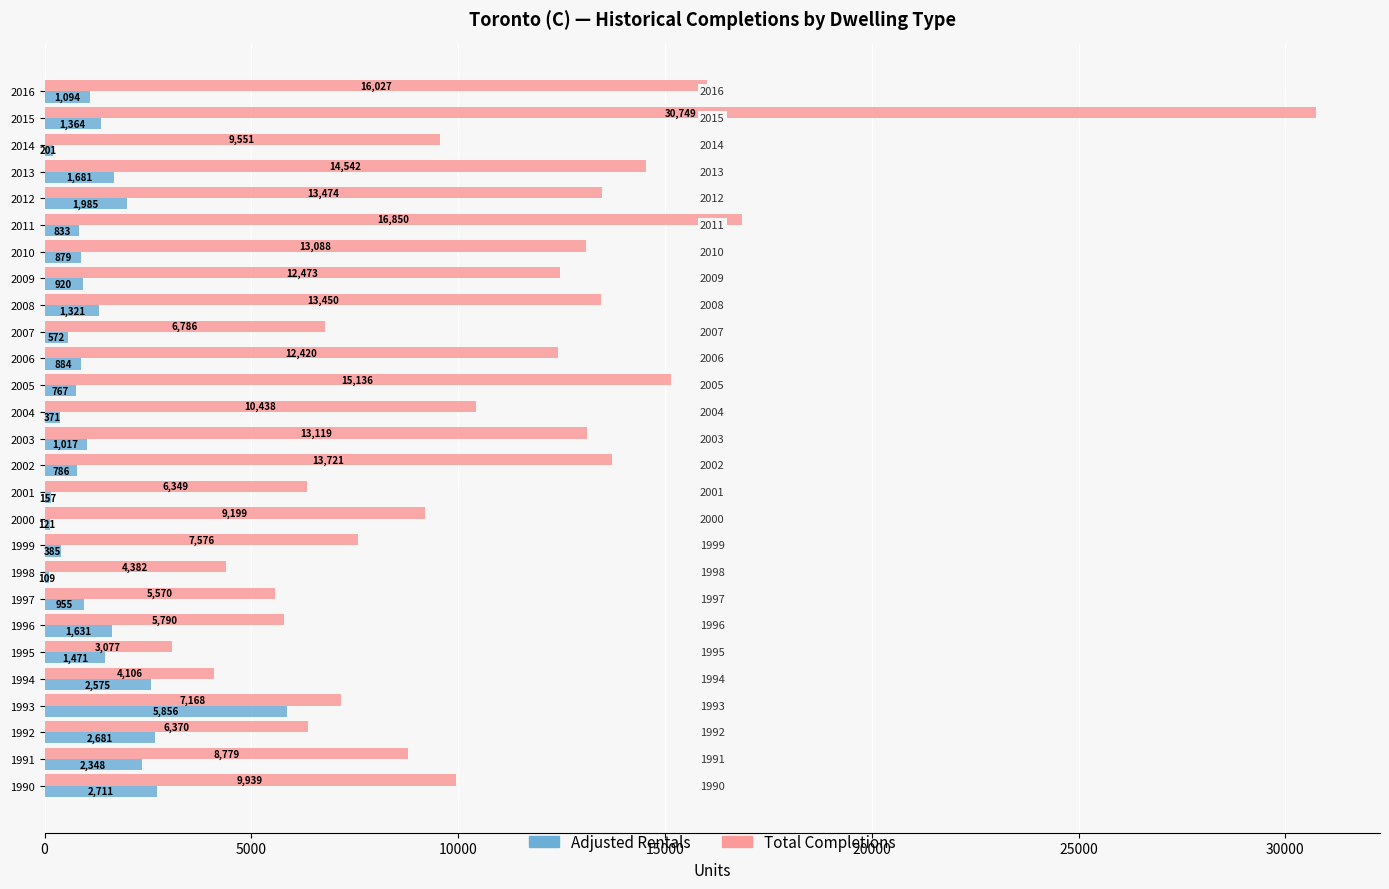

What is the sum of all Adjusted Rentals values?

35675